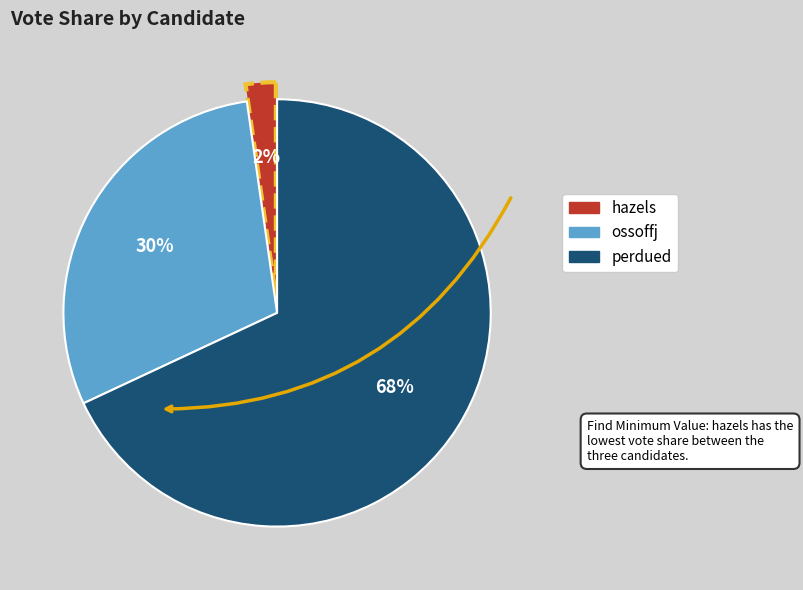

To the nearest percent, what is the average slice percentage?

33%